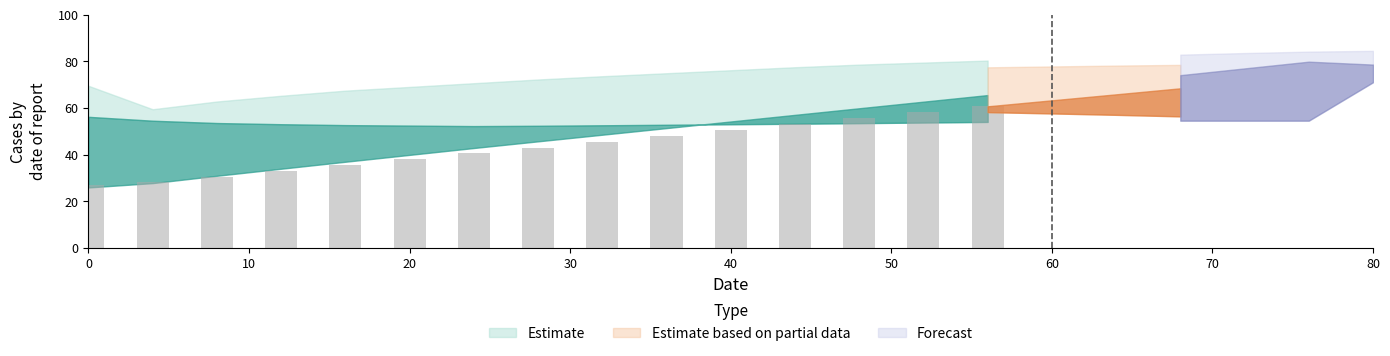

What is the minimum value shown in the chart?

26.8